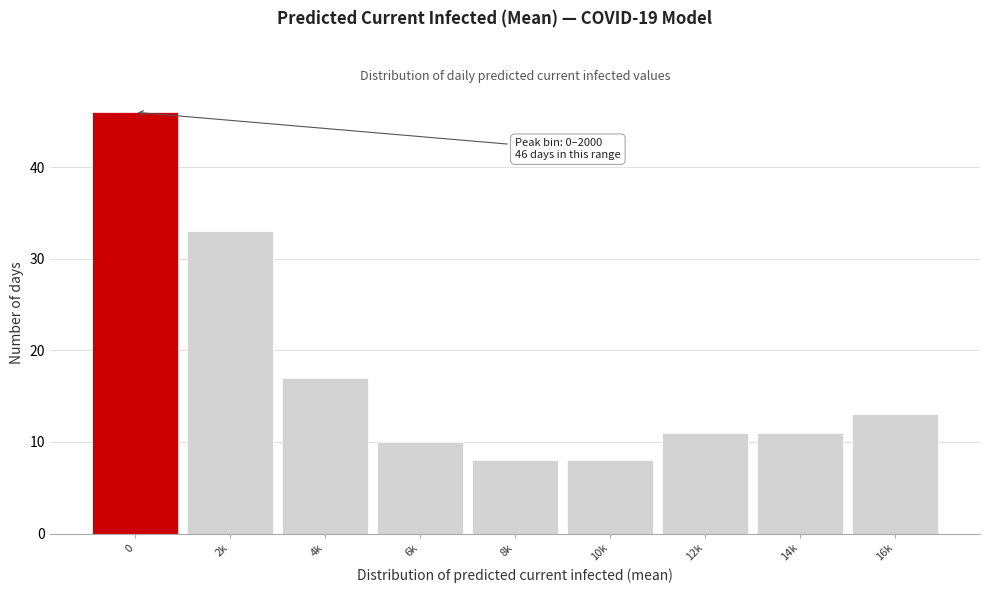

Reading right to left, transcribe all the data shown in this chart.

16k=13	14k=11	12k=11	10k=8	8k=8	6k=10	4k=17	2k=33	0=46